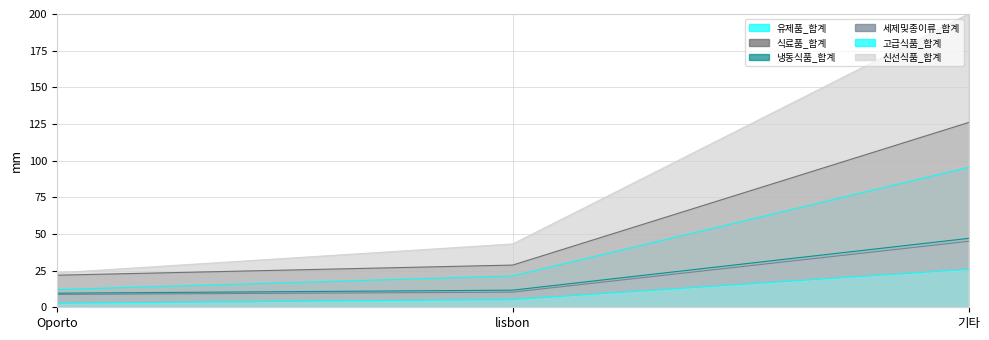

What is the label of the 3rd point from the left?

기타